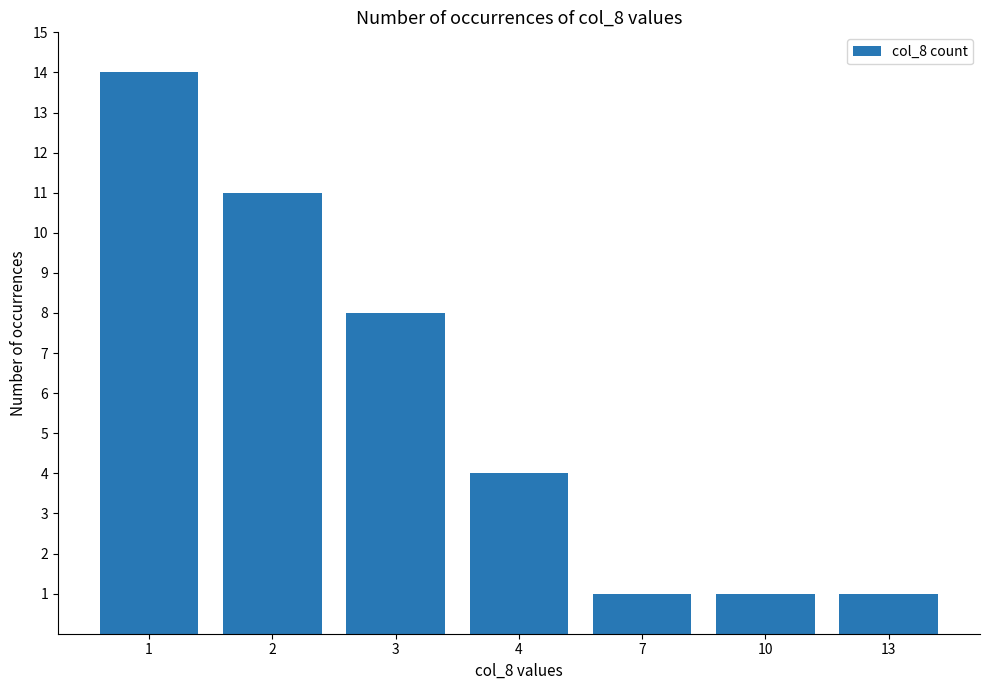

Which label corresponds to the largest value in the chart?

1